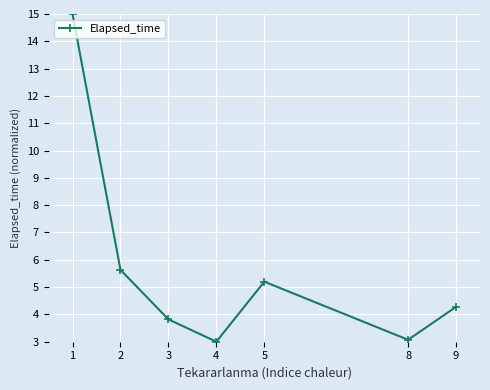

What is the difference between the values at 8 and 2?

2.6